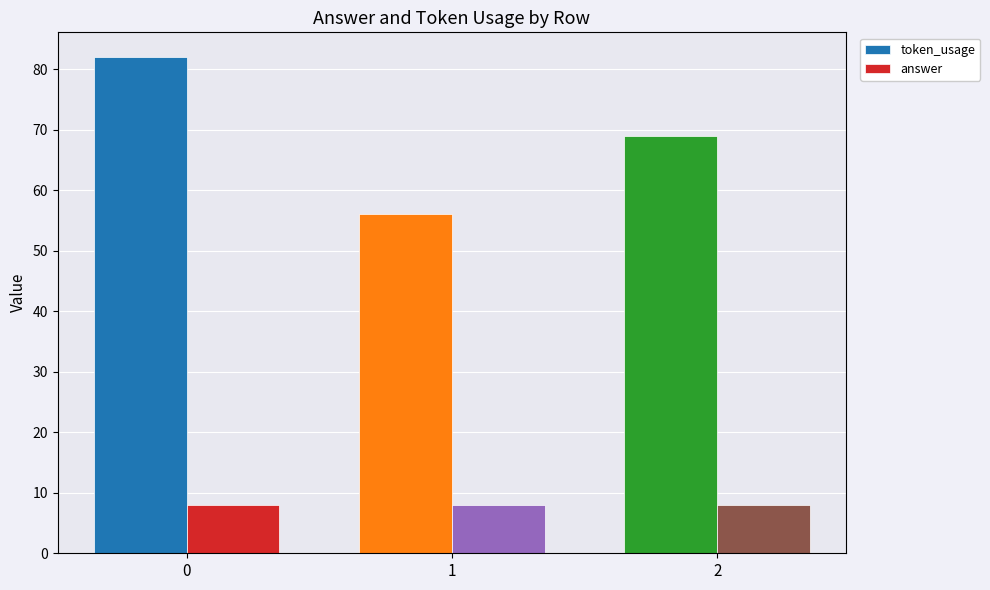

Between 0 and 2, which series saw the biggest shift?

token_usage